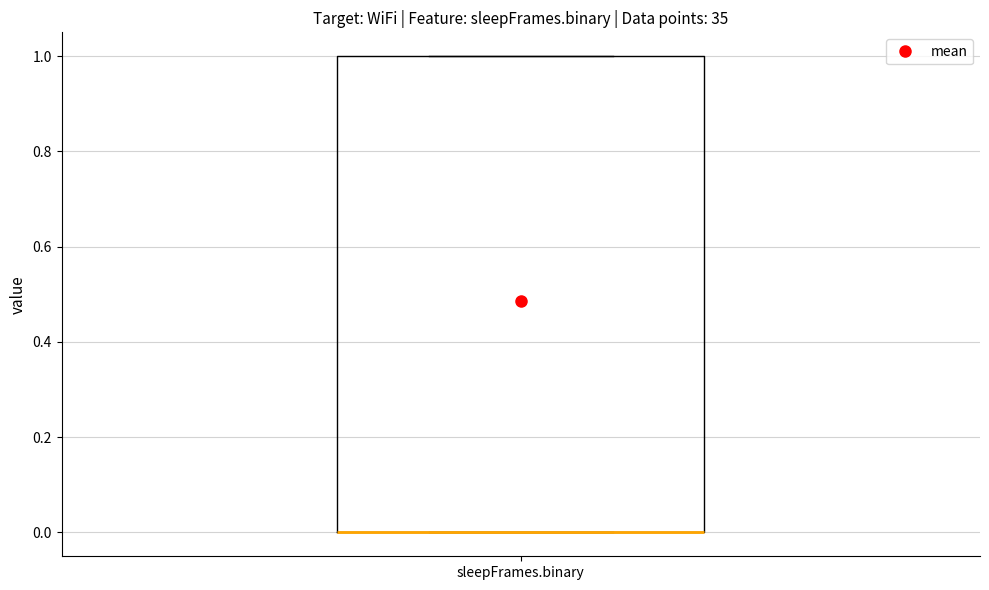

Where is the lower edge of the box for sleepFrames.binary on the y-axis? The values are not printed on the chart, so give them approximately, as read against the axis.

0